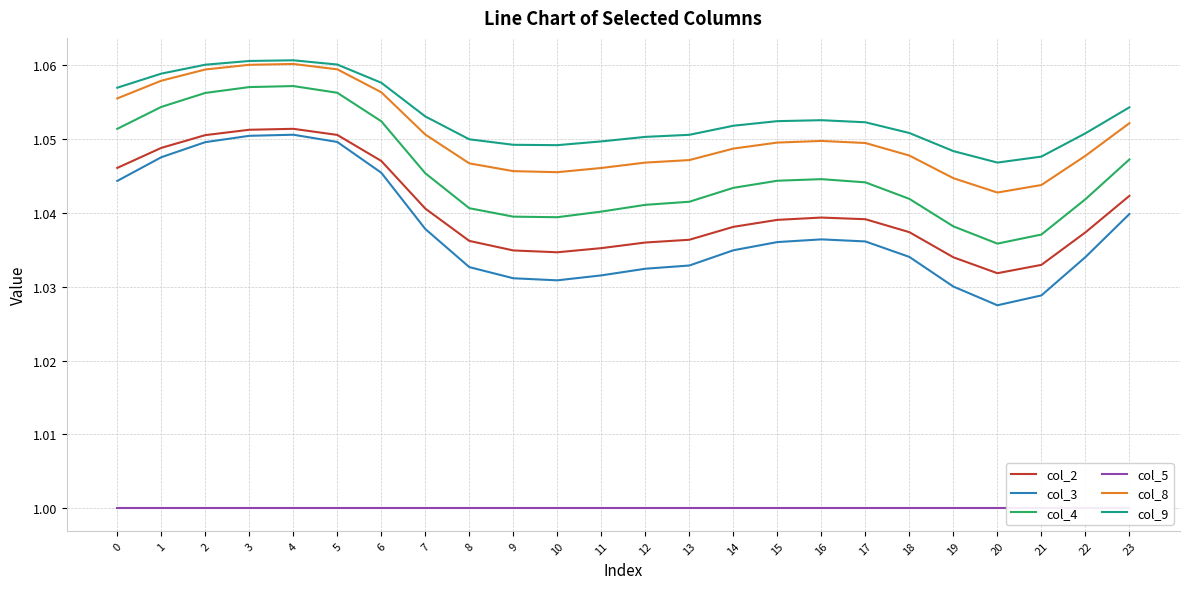

True or false: col_2 and col_9 cross at least once.

False